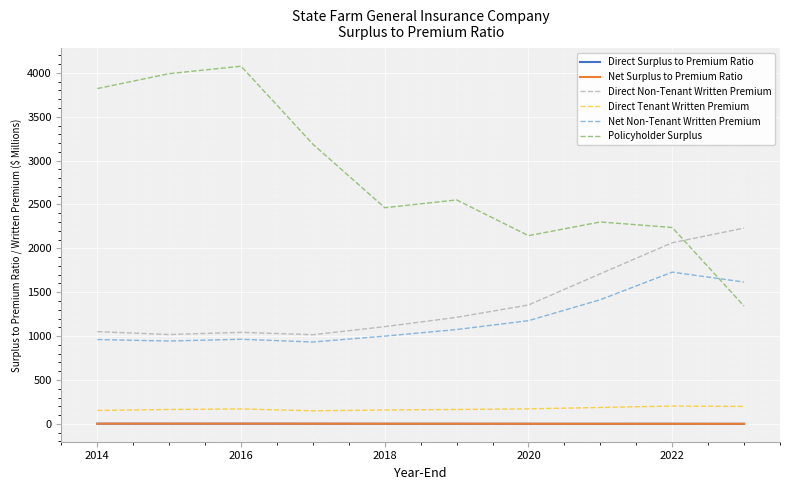

What are all the series names shown in the legend?

Direct Surplus to Premium Ratio, Net Surplus to Premium Ratio, Direct Non-Tenant Written Premium, Direct Tenant Written Premium, Net Non-Tenant Written Premium, Policyholder Surplus